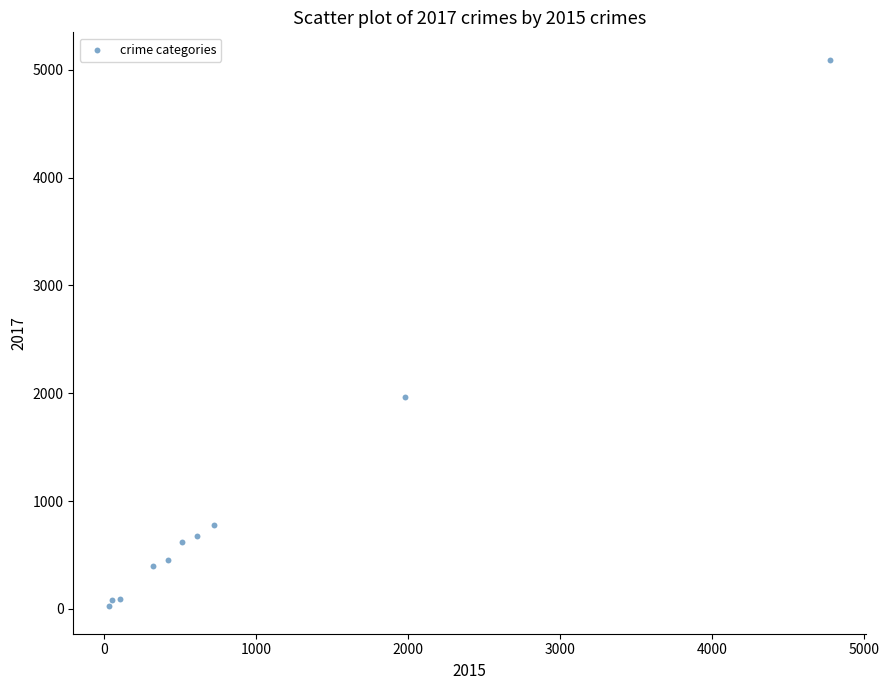

What is the range of Y values (max minus min)?

5072